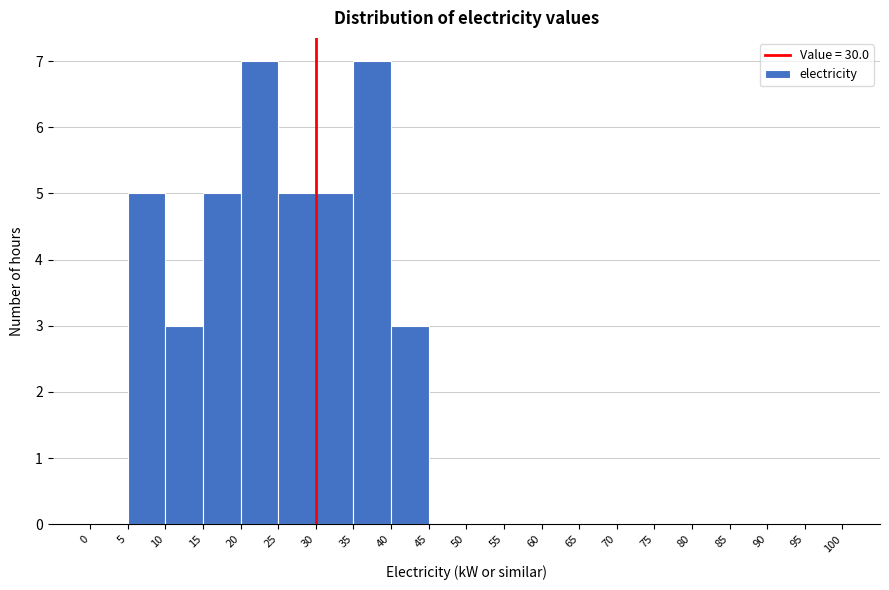

How tall is the bar that spans 20 to 25 on the x-axis? The values are not printed on the chart, so give them approximately, as read against the axis.

7